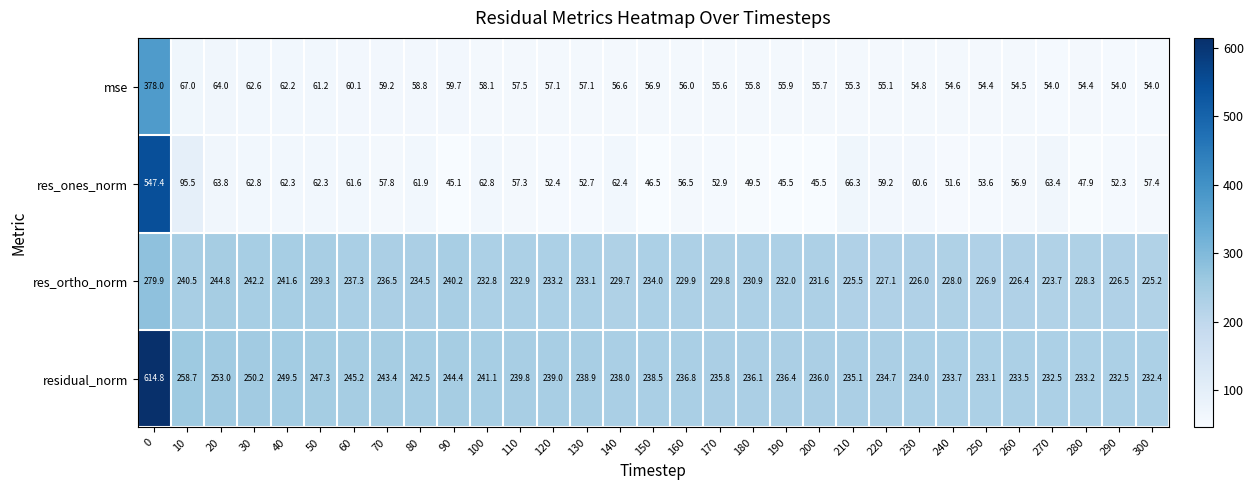

What is the difference between the maximum and minimum values in the residual_norm series?

382.4